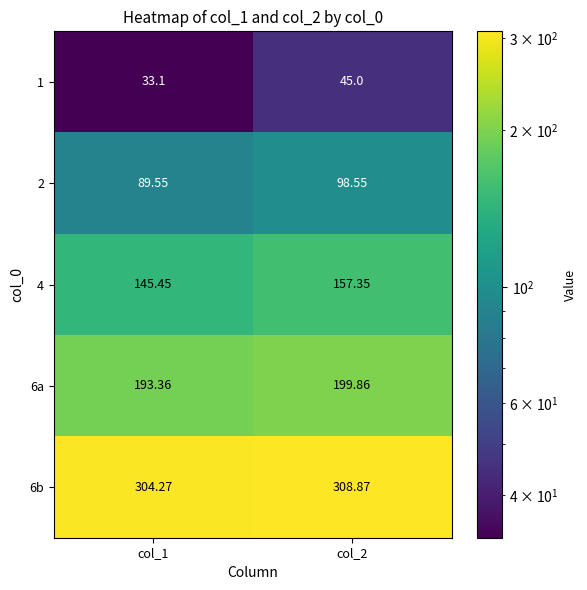

Is the value of 1 at col_2 greater than the value of 2 at col_2?

No